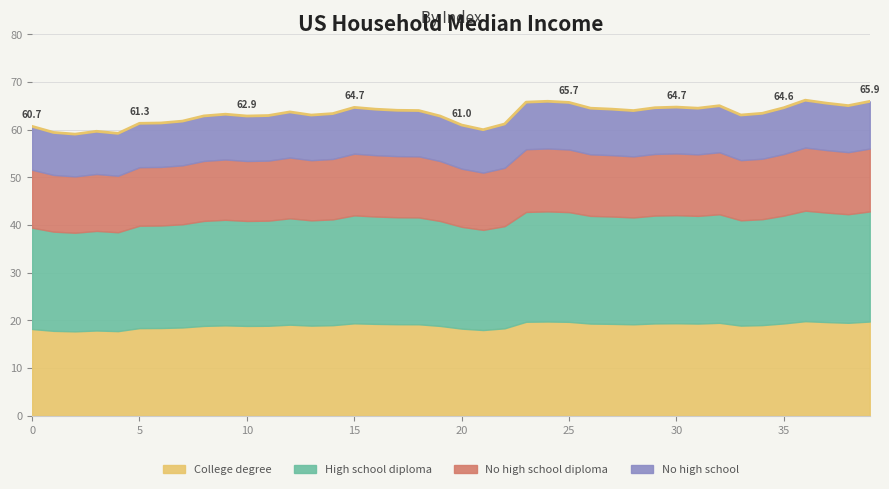

The value at 33 is 103.8. True or false?

False